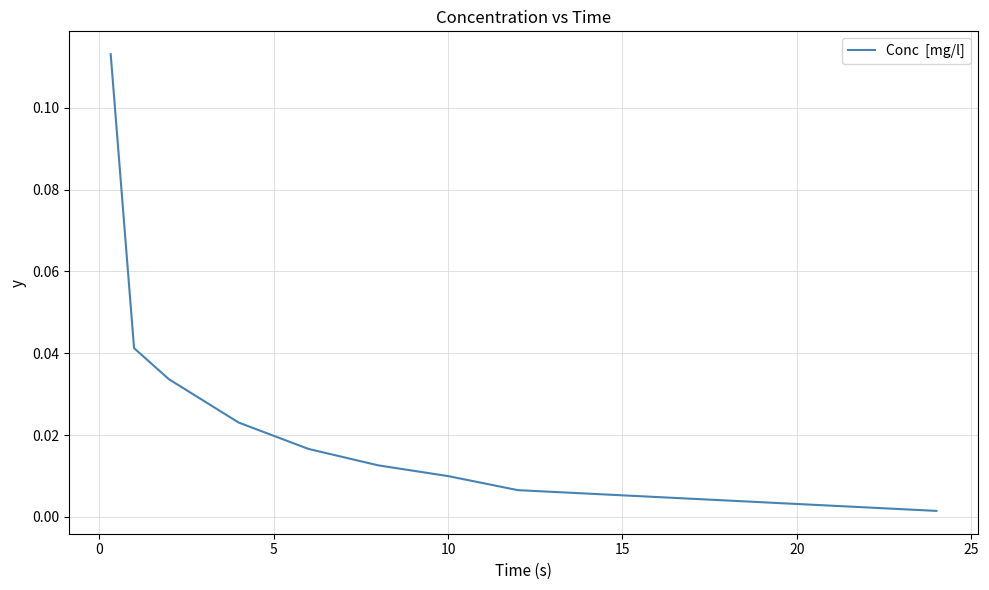

How many lines are shown in the chart?

1